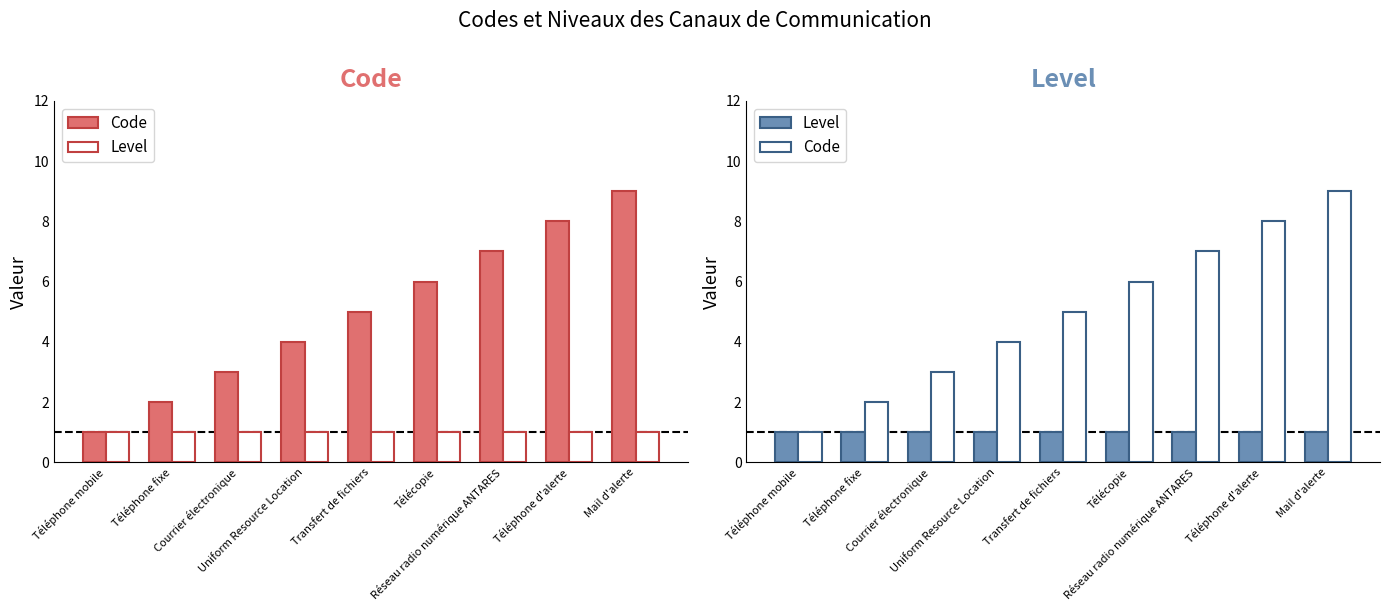

Reading left to right, transcribe all the data shown in this chart.

Code: 1	2	3	4	5	6	7	8	9
Level: 1	1	1	1	1	1	1	1	1